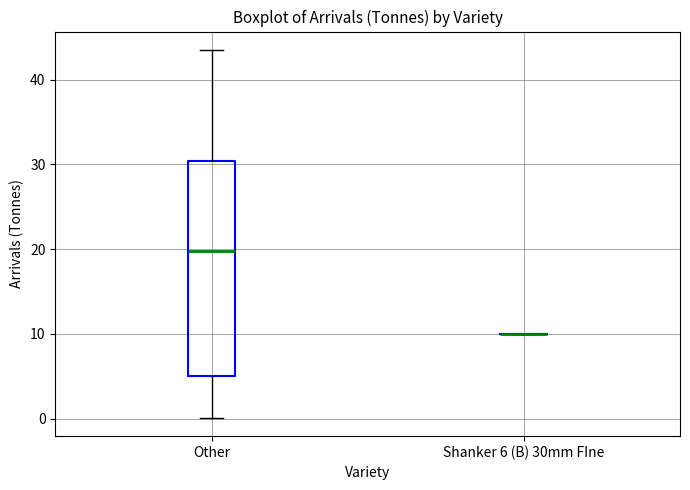

Reading left to right, transcribe this box plot: for each box, give where its median line is, the range the box spans, and where its two whiskers end, as read against the y-axis. The values are not printed on the chart, so give them approximately, as read against the axis.

Other: median 20, box 5 to 30, whiskers 0 to 44
Shanker 6 (B) 30mm FIne: box collapsed to a line at 10, whiskers 10 to 10